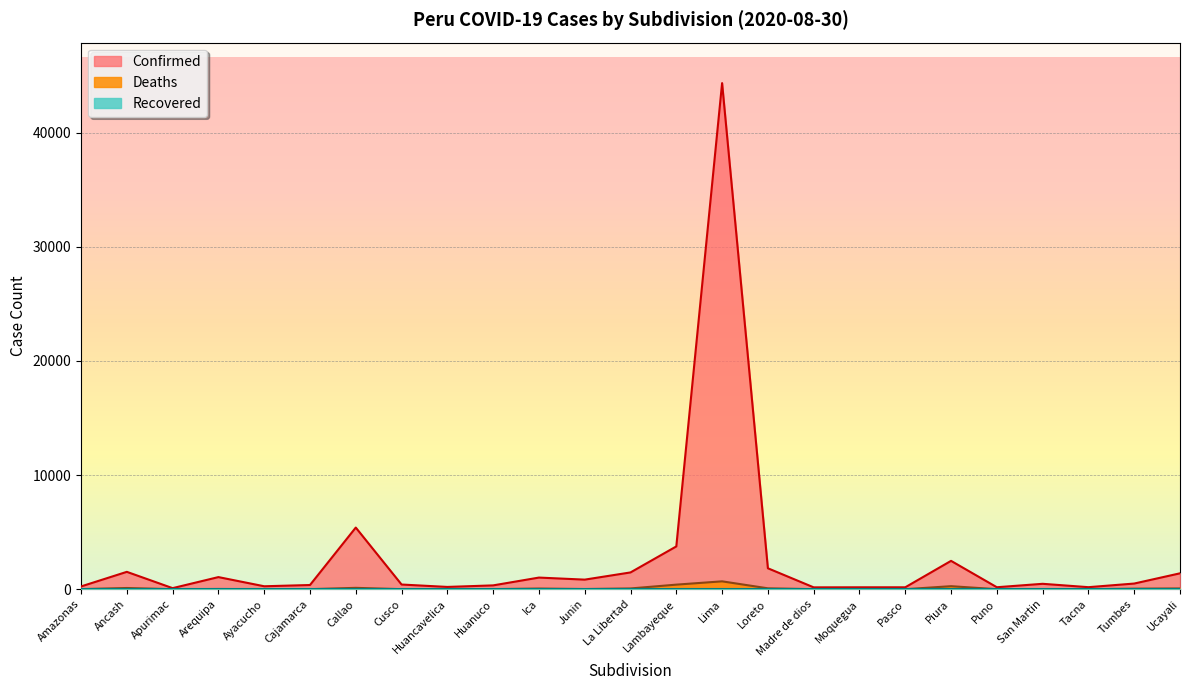

What is the maximum value for Deaths?

689